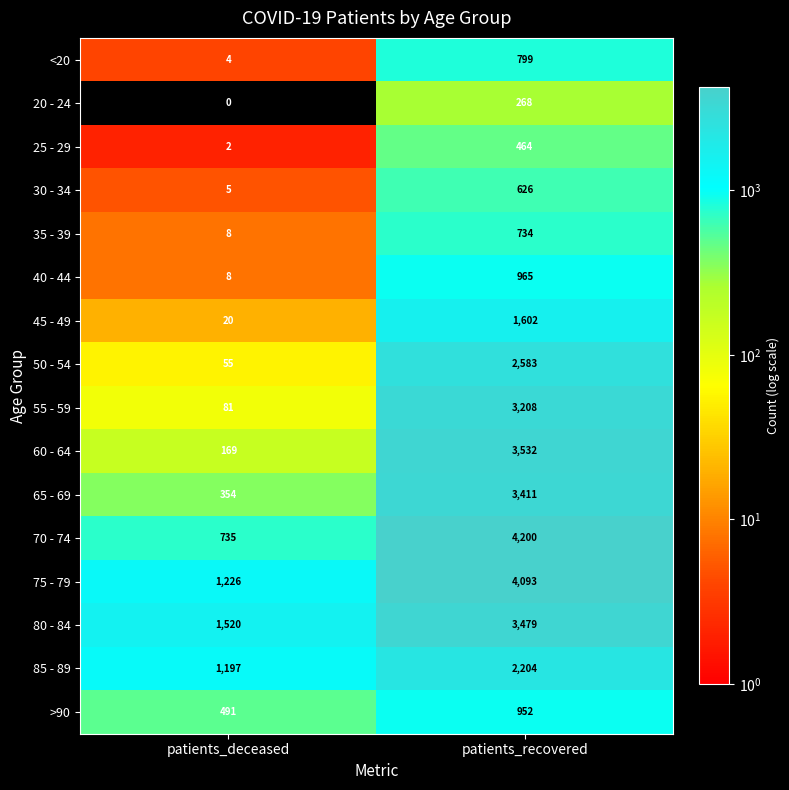

What is the sum of all 65 - 69 values?

3765